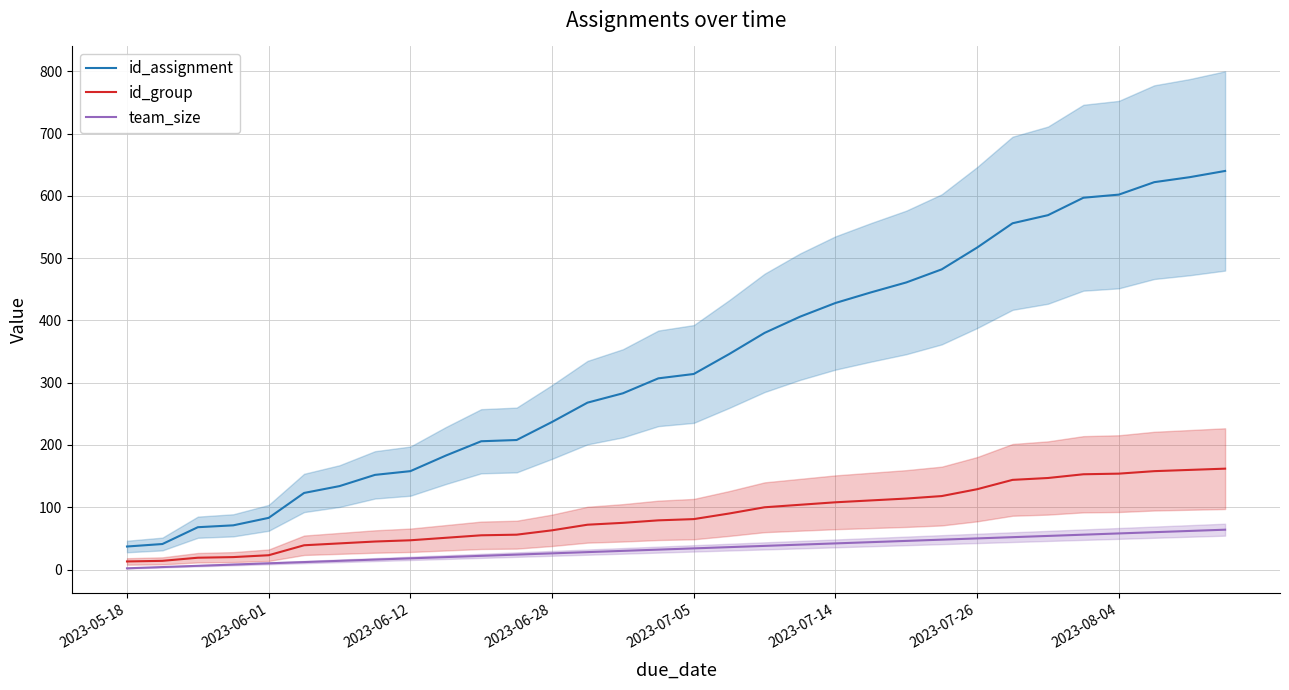

Reading right to left, list all the values displayed in this chart.

id_assignment: 640	630	622	602	597	569	556	517	482	461	445	428	406	380	346	314	307	283	268	237	208	206	183	158	152	134	123	83	71	68	41	37
id_group: 162	160	158	154	153	147	144	129	118	114	111	108	104	100	90	81	79	75	72	63	56	55	51	47	45	42	39	23	20	19	14	13
team_size: 64	62	60	58	56	54	52	50	48	46	44	42	40	38	36	34	32	30	28	26	24	22	20	18	16	14	12	10	8	6	4	2